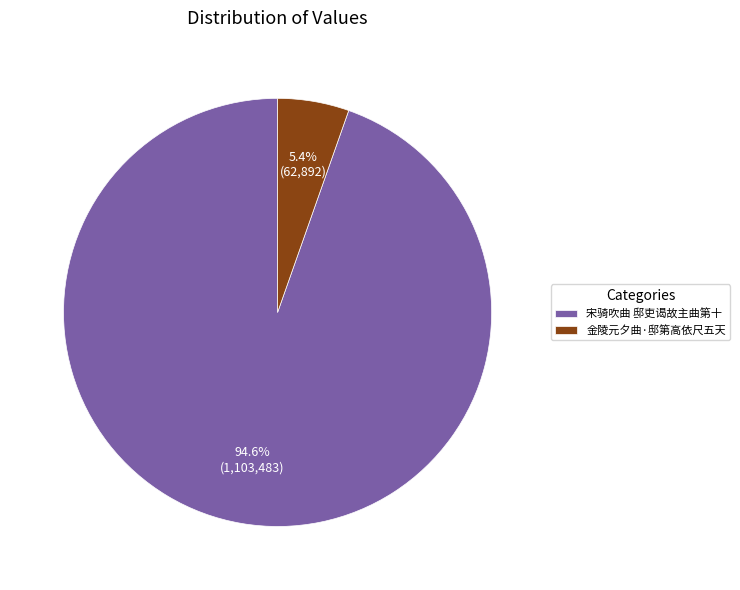

Does any single category account for the majority?

Yes